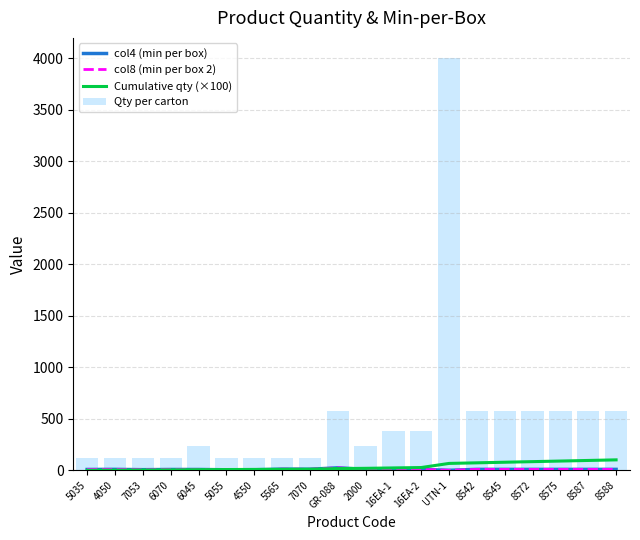

At which label does Cumulative qty (×100) reach its minimum?

5035